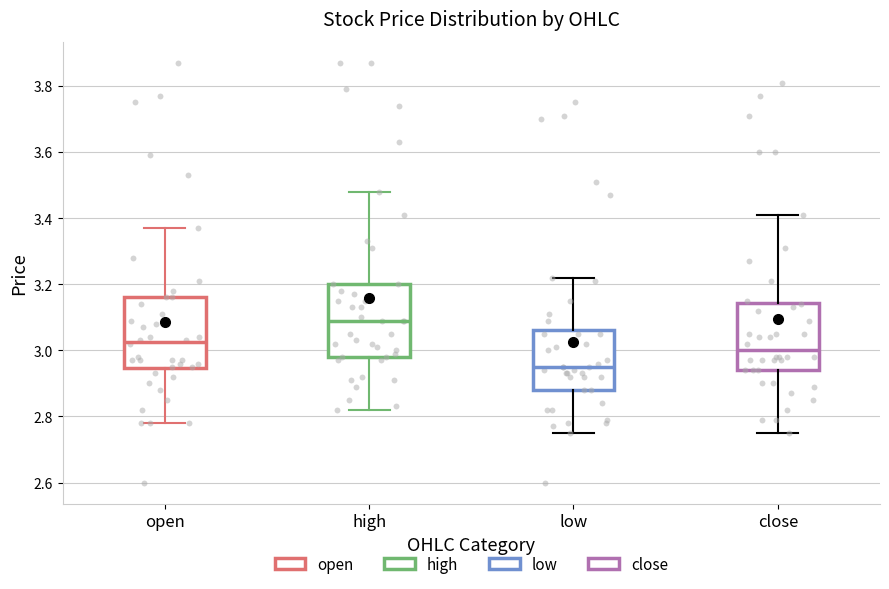

Reading left to right, read every box against the y-axis: the position of its median line, the range the box covers, and the ends of its whiskers. The values are not printed on the chart, so give them approximately, as read against the axis.

open: median 3.02, box 2.94 to 3.16, whiskers 2.78 to 3.38
high: median 3.10, box 2.98 to 3.20, whiskers 2.82 to 3.48
low: median 2.96, box 2.88 to 3.06, whiskers 2.76 to 3.22
close: median 3.00, box 2.94 to 3.14, whiskers 2.76 to 3.42